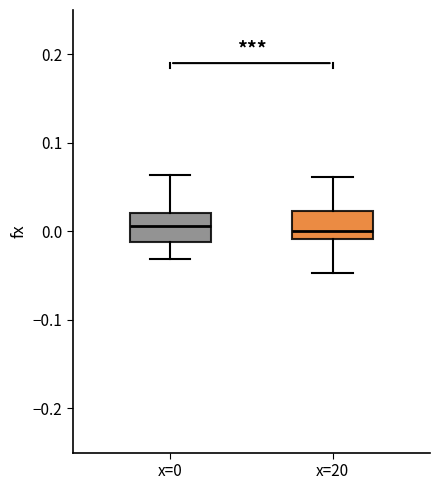

Where is the upper edge of the box for x=0 on the y-axis? The values are not printed on the chart, so give them approximately, as read against the axis.

0.02